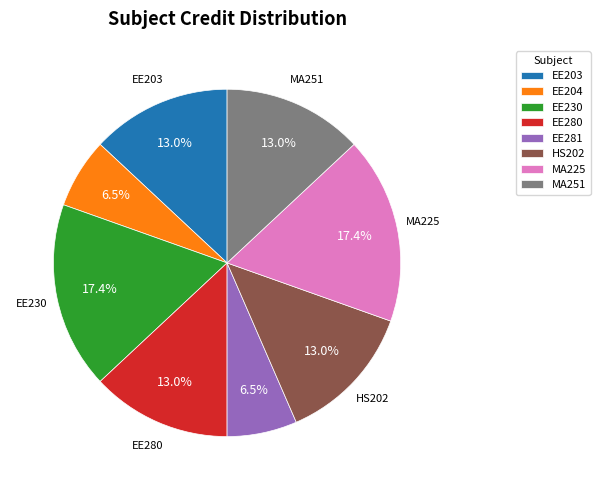

Does EE280 represent more than half of the total?

No